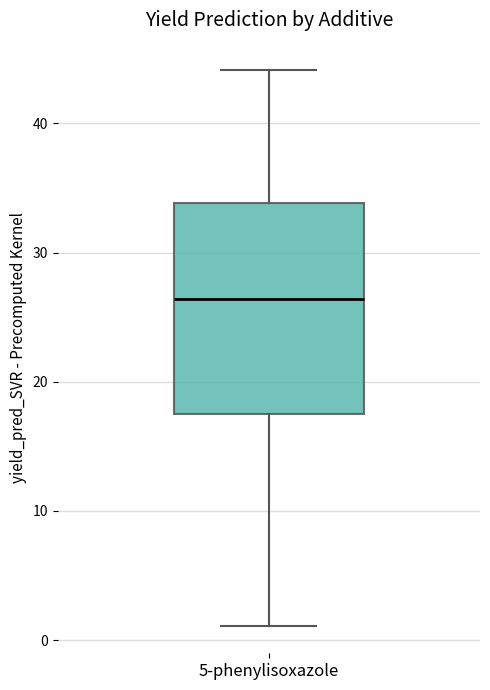

Transcribe this box plot: give where the median line is, the range the box spans, and where the two whiskers end, as read against the y-axis. The values are not printed on the chart, so give them approximately, as read against the axis.

median 26, box 18 to 34, whiskers 1 to 44